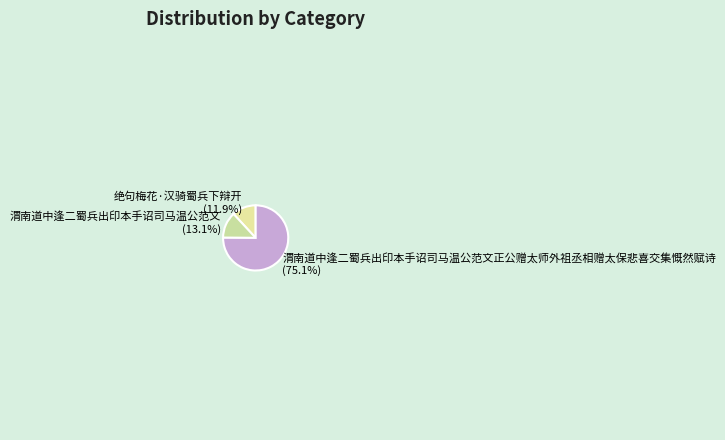

Which category has the biggest portion of the pie?

渭南道中逢二蜀兵出印本手诏司马温公范文正公赠太师外祖丞相赠太保悲喜交集慨然赋诗 (75.1%)